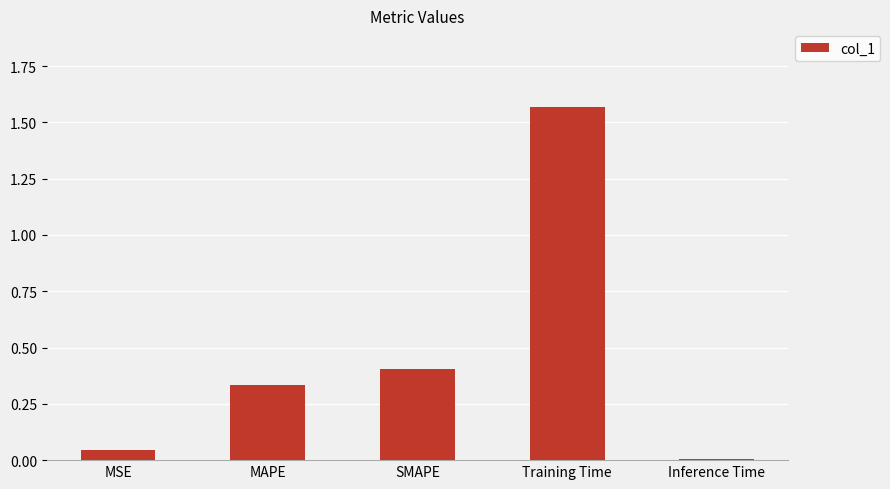

What is the average value?

0.5